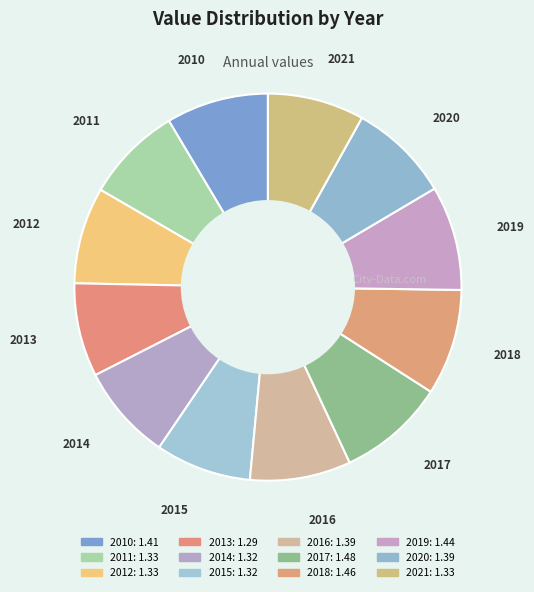

How many segments does this pie chart have?

12